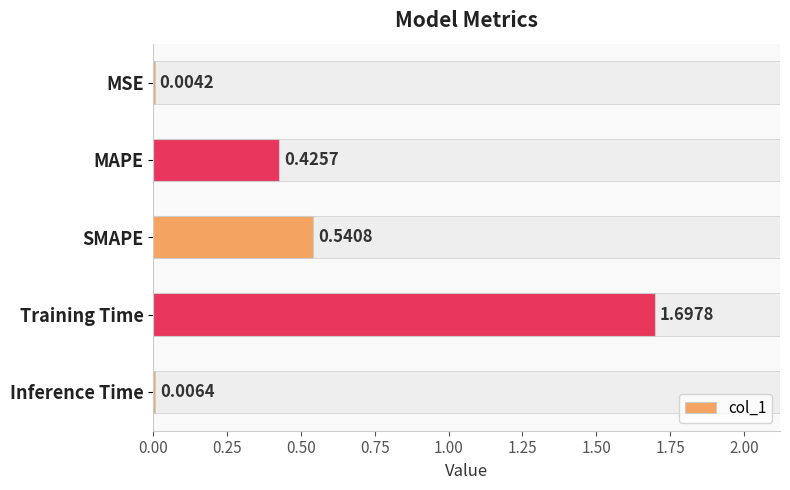

How many bars are there in total?

5